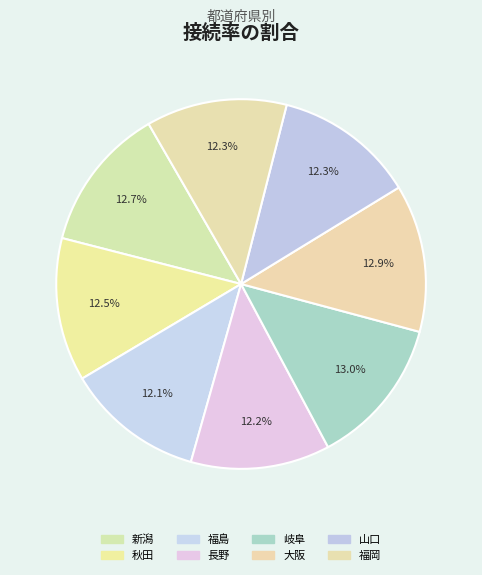

Count the number of slices in the pie.

8